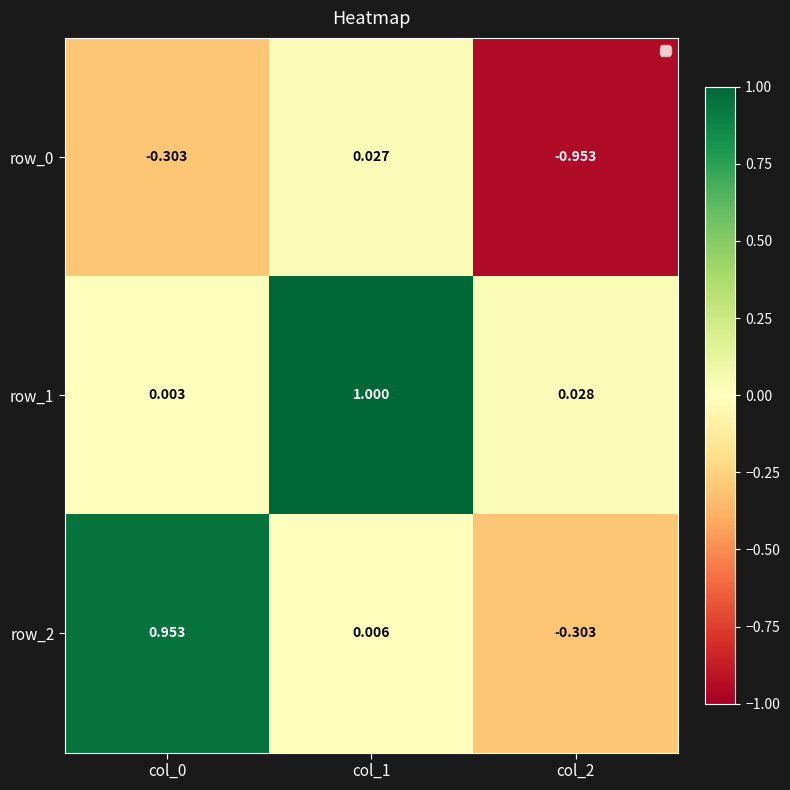

What is the difference between the highest and lowest values at col_2?

1.0